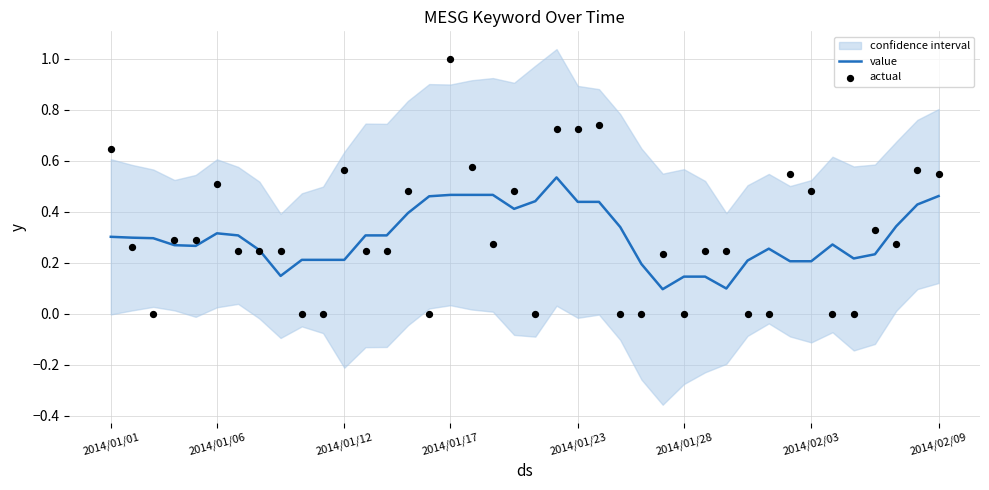

Is the value of actual at 2014/01/17 greater than the value of value at 2014/01/06?

Yes